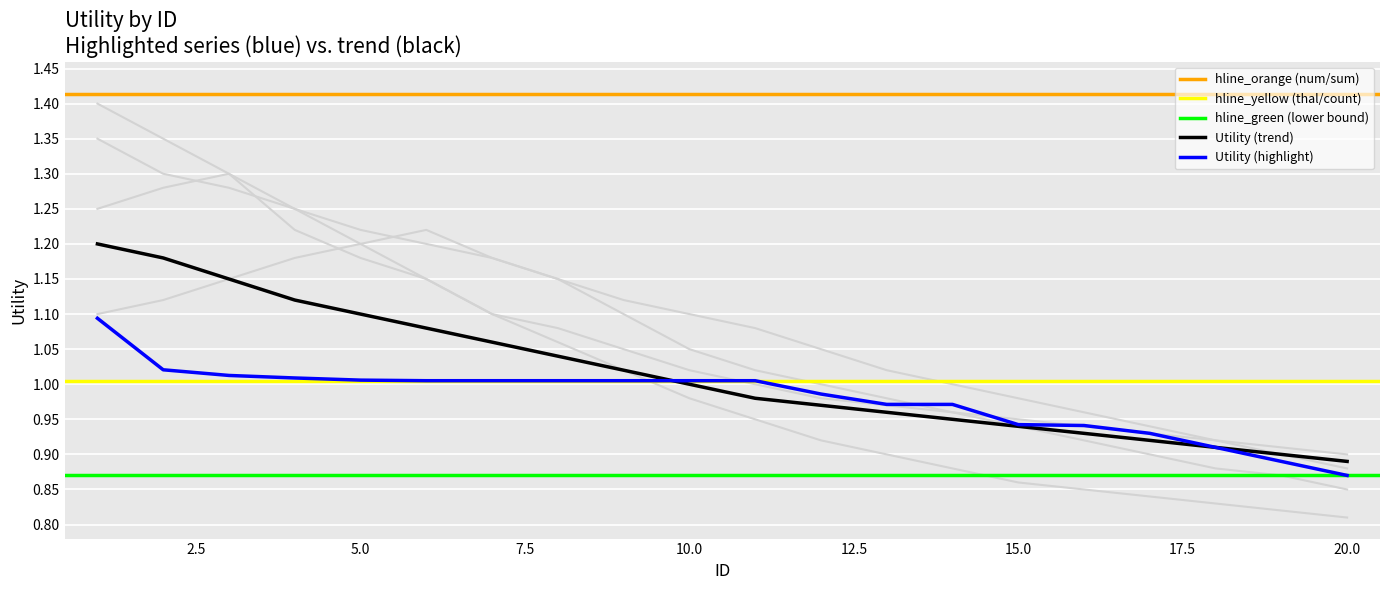

What is the value of the background_a point at the 18th from the left?

0.9